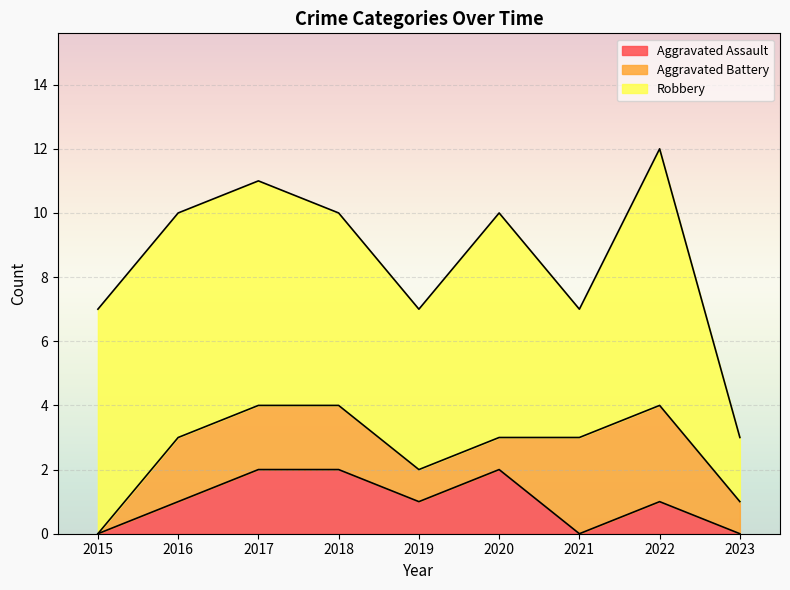

What is the average value of the Aggravated Battery series?

2